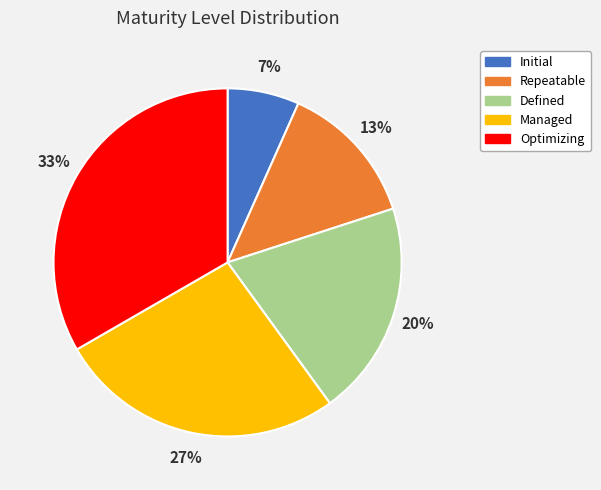

What percentage is the Defined slice, to the nearest percent?

20%